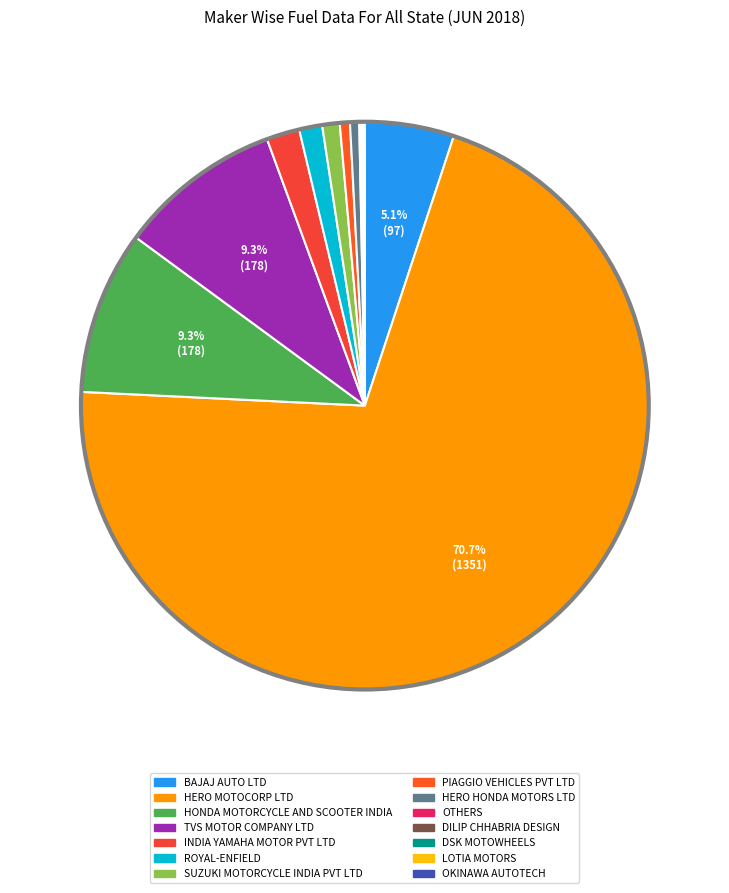

Which slice is the largest?

HERO MOTOCORP LTD